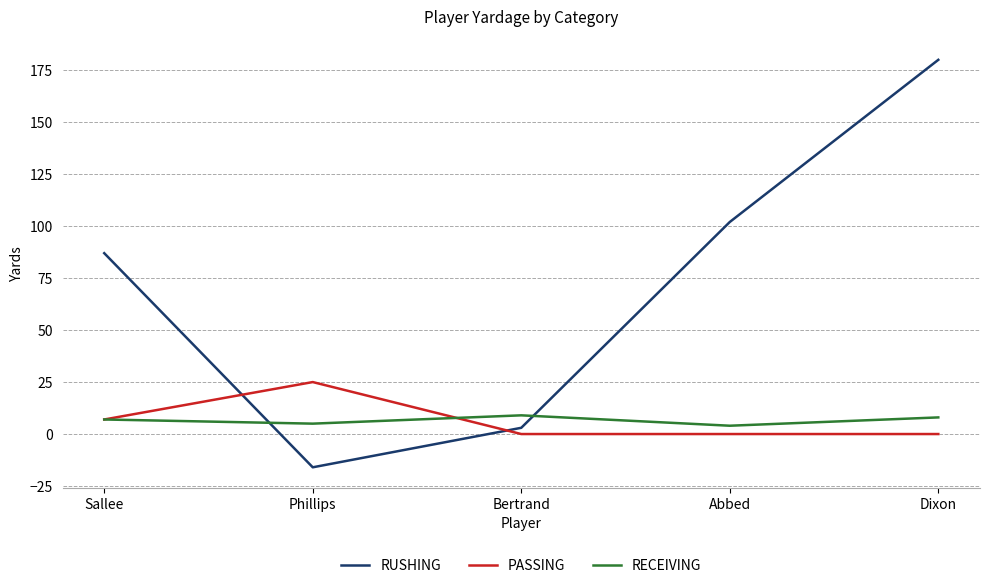

Where do RUSHING and RECEIVING first cross each other?

Sallee and Phillips